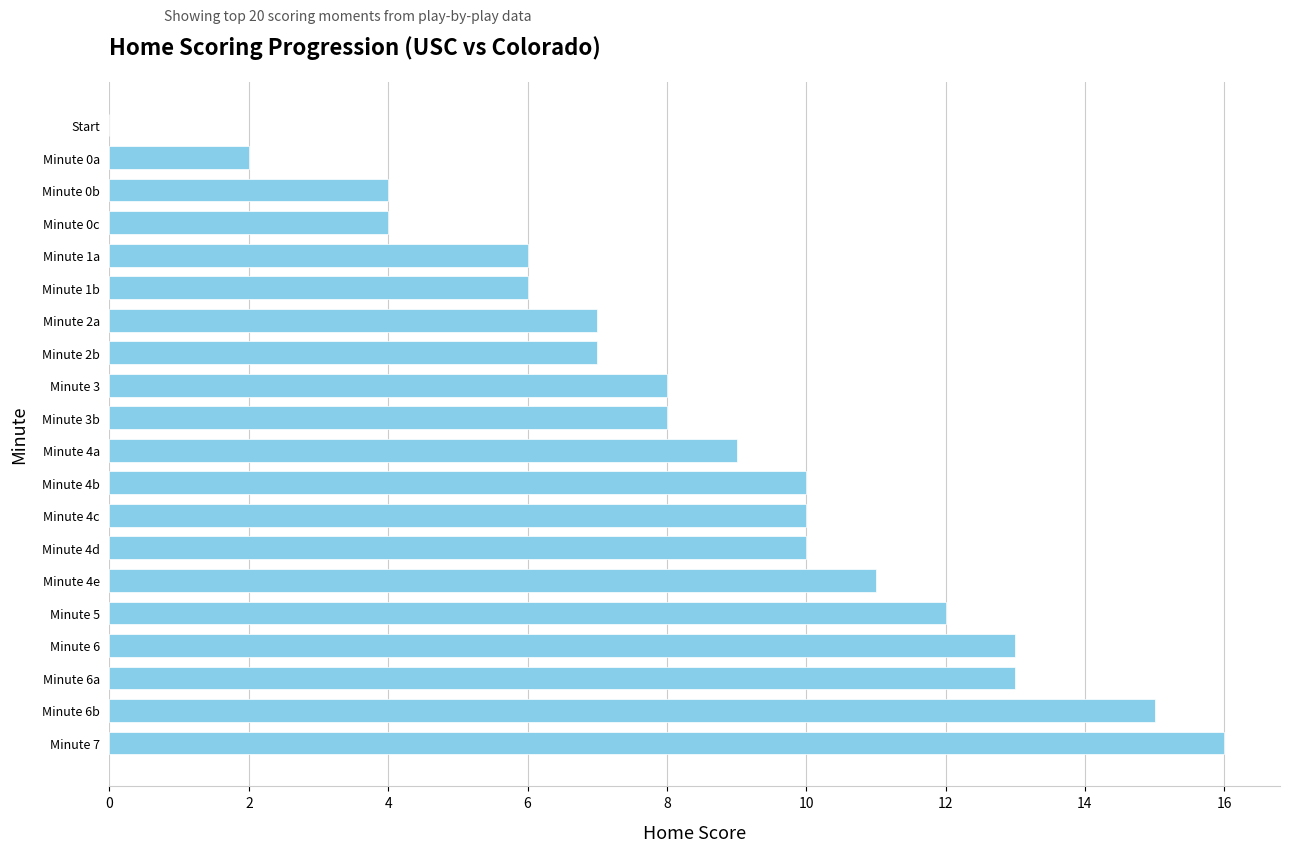

What is the sum of all values?

171